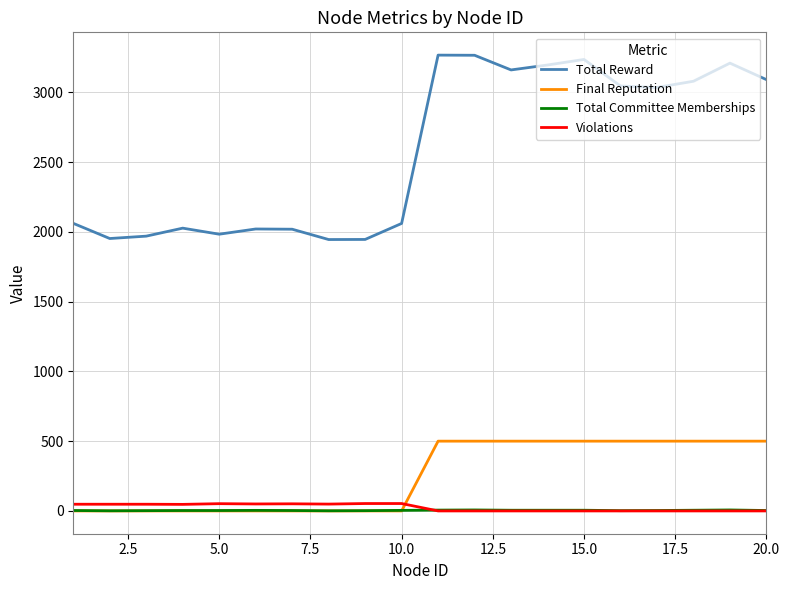

Which series has the largest total across all categories?

Total Reward